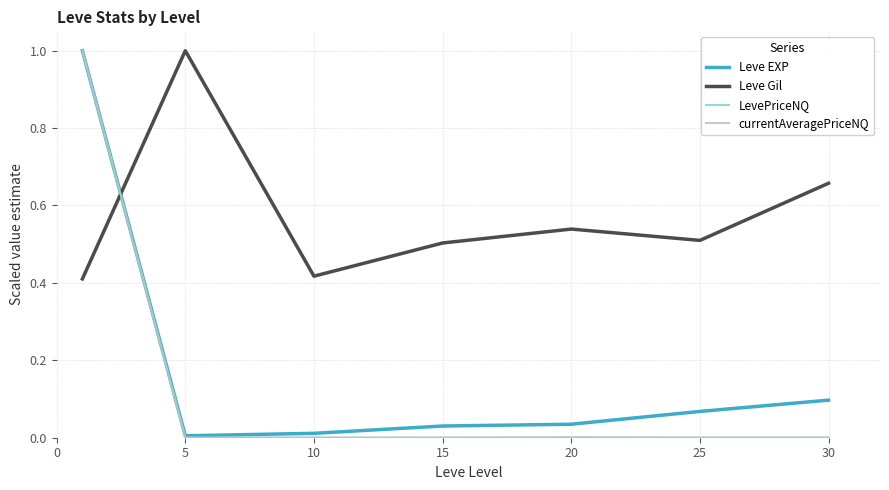

Which series has the largest total across all categories?

Leve Gil